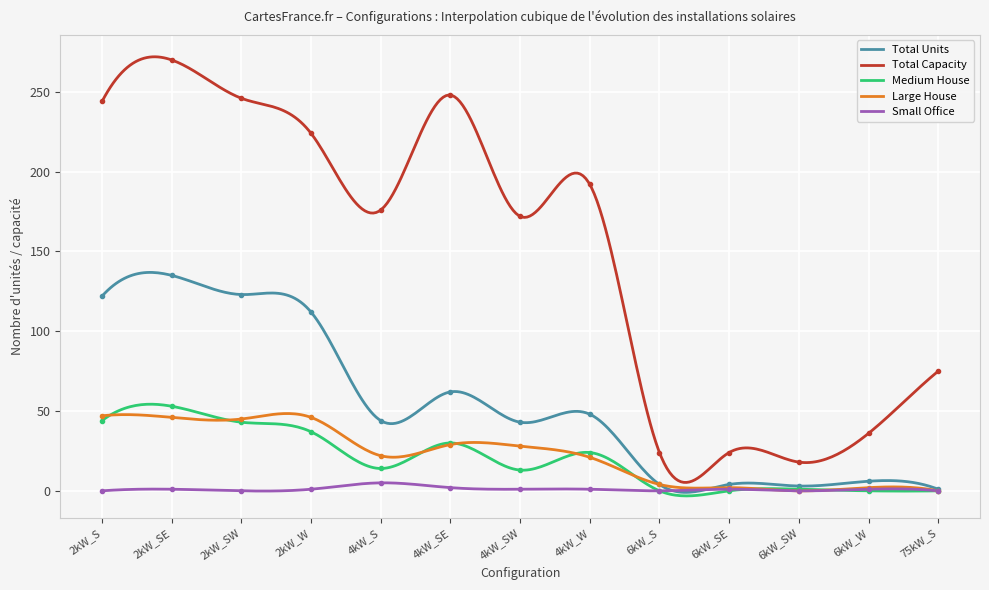

What is the label of the 10th point from the right?

2kW_W